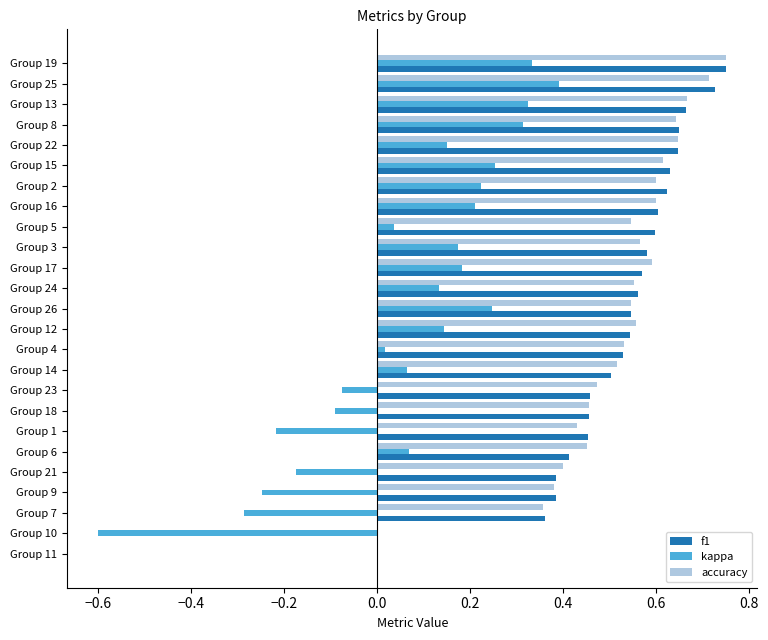

Is the value of accuracy at Group 6 greater than the value of kappa at Group 10?

Yes